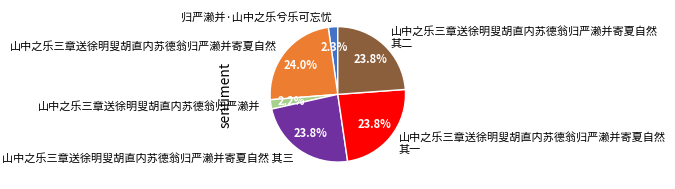

Which has a higher value, 山中之乐三章送徐明叟胡直内苏德翁归严濑并 or 山中之乐三章送徐明叟胡直内苏德翁归严濑并寄夏自然 其一?

山中之乐三章送徐明叟胡直内苏德翁归严濑并寄夏自然 其一